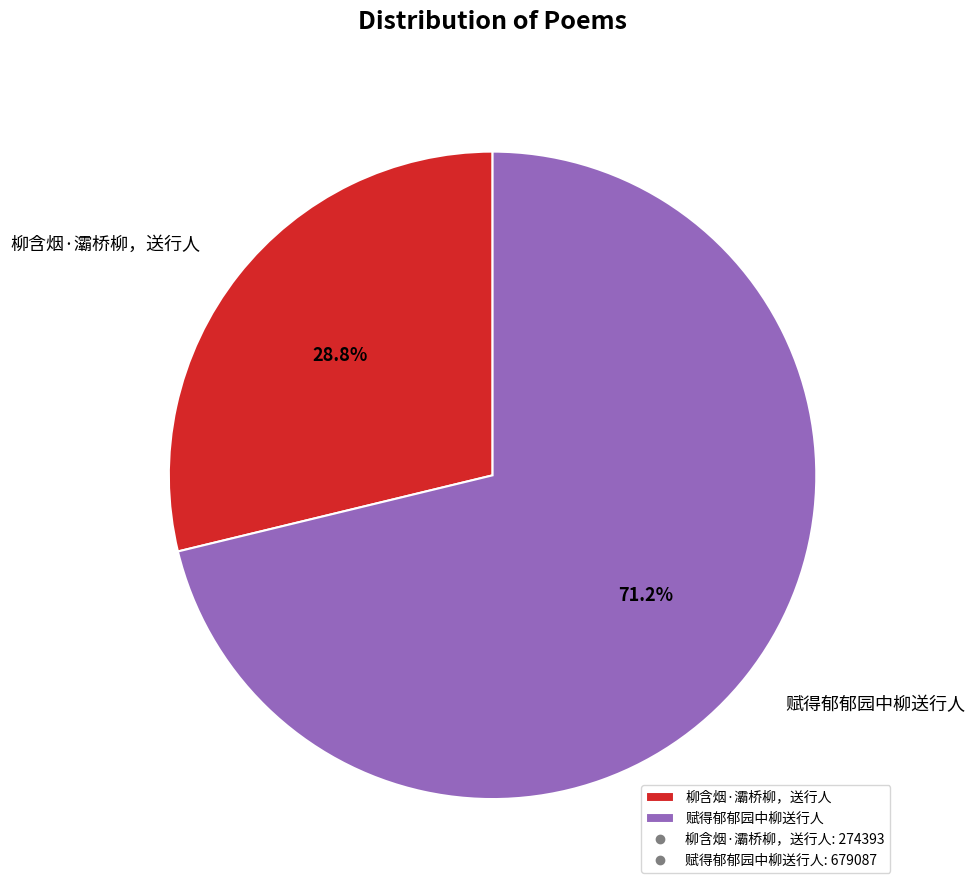

Is the sum of 赋得郁郁园中柳送行人 and 柳含烟·灞桥柳，送行人 greater than half?

Yes